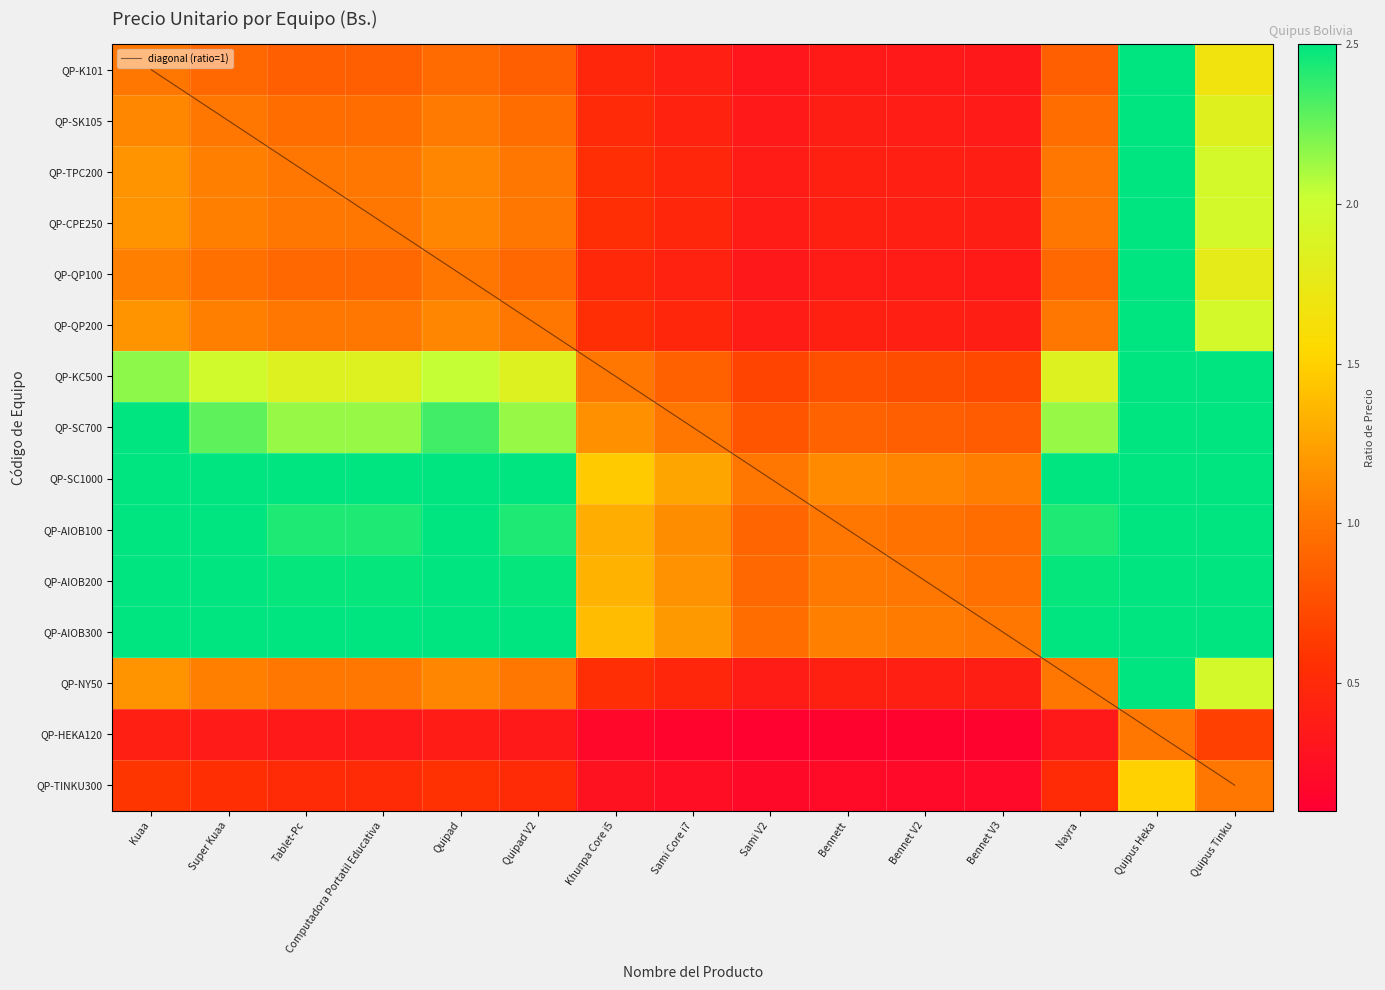

The diagonal (ratio=1) series shows 6.0 at Khunpa Core i5. True or false?

True